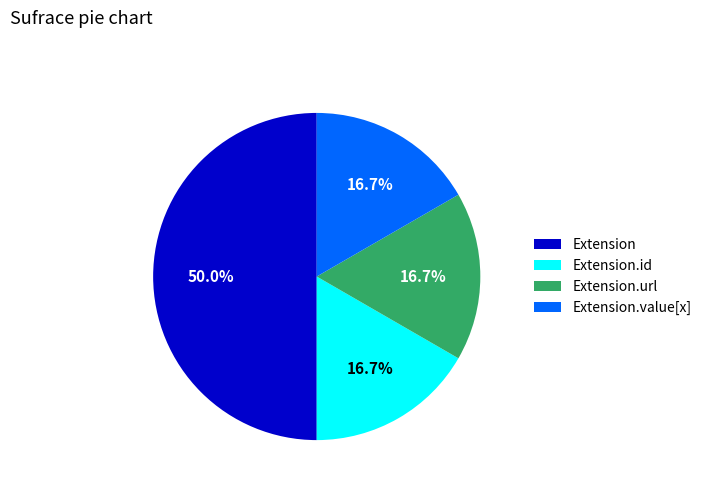

How many segments does this pie chart have?

4